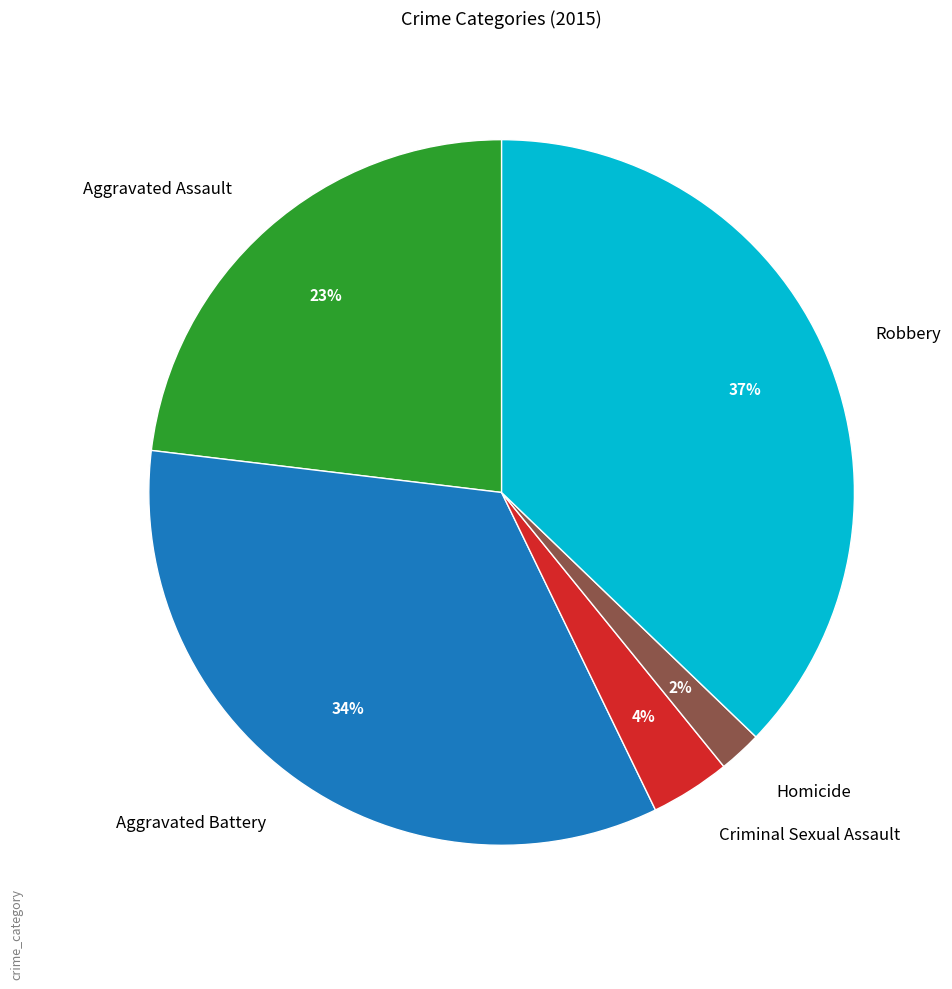

What is the smallest slice in the pie chart?

Homicide